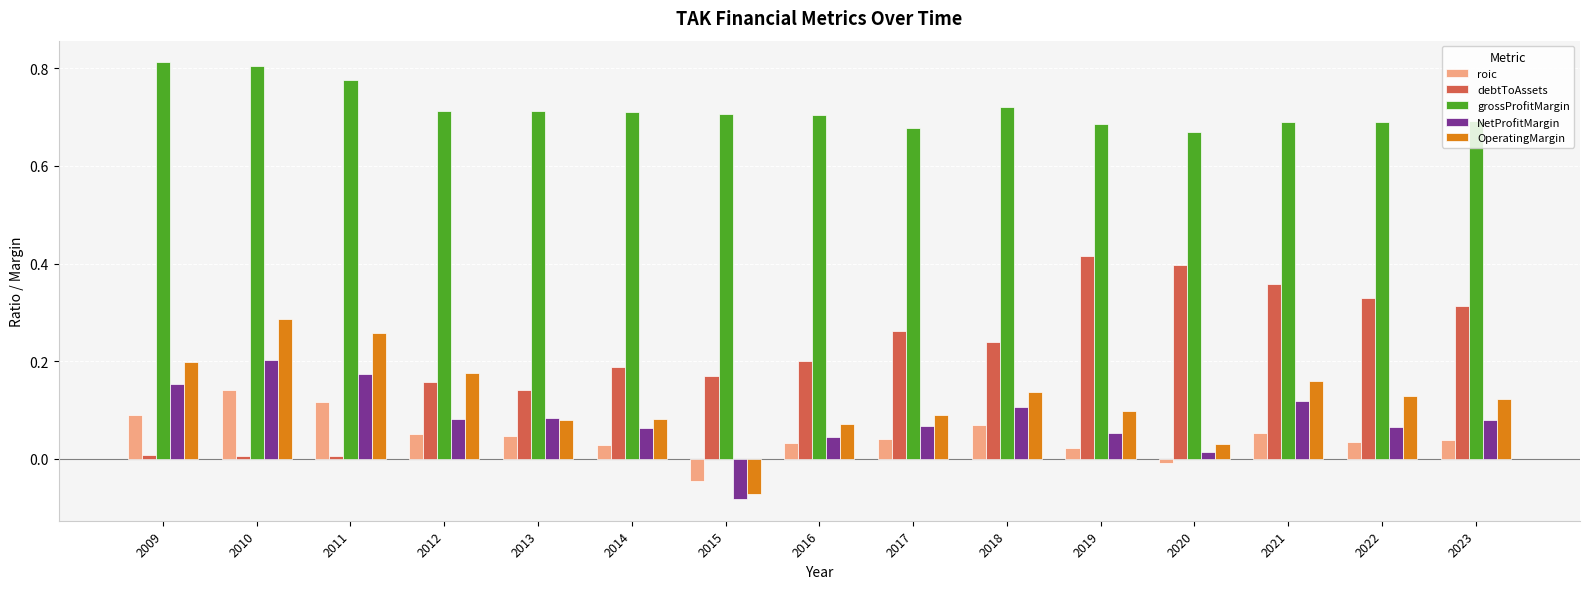

Which category has the highest value in the NetProfitMargin series?

2010